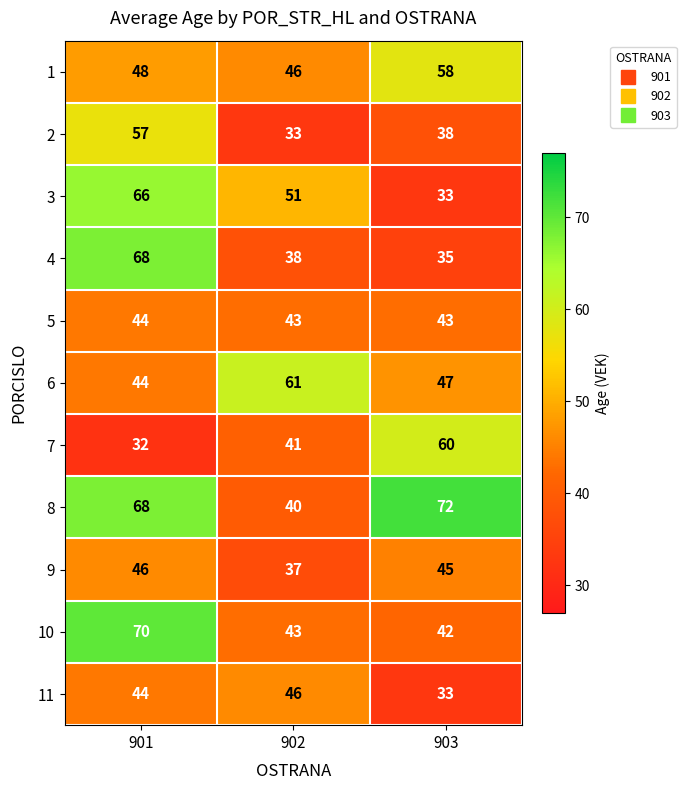

What is the difference between the maximum and second lowest values in the 2 series?

19